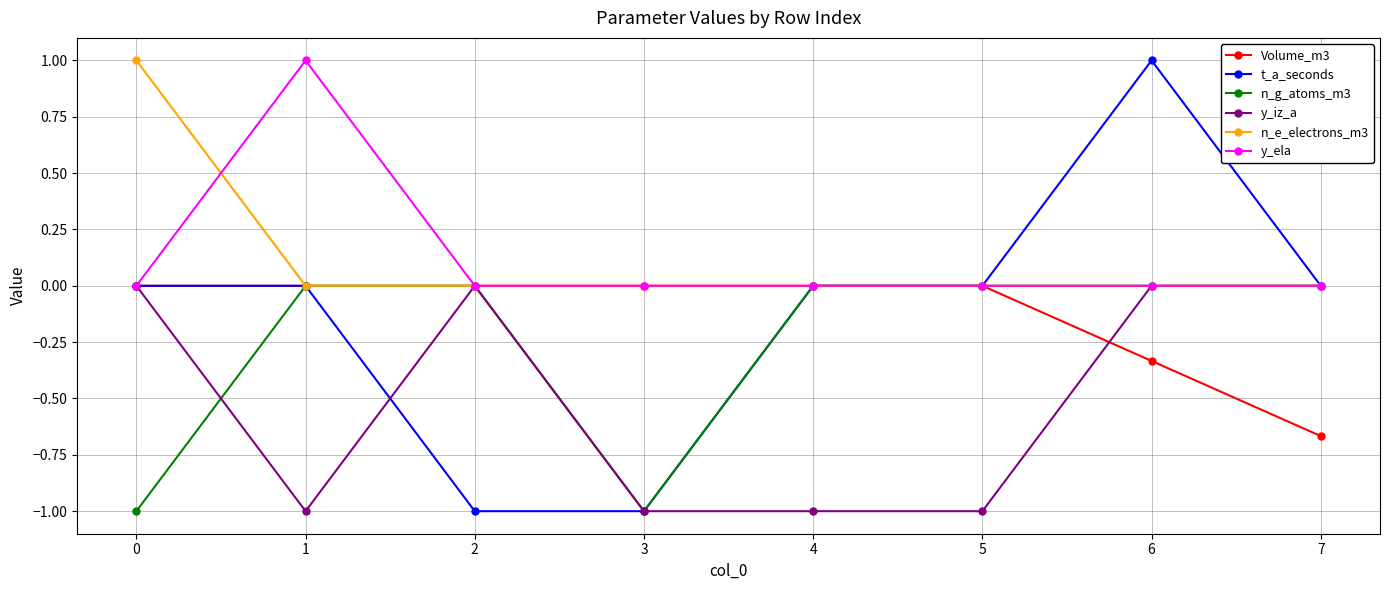

The value of n_g_atoms_m3 at 1 is 0.0. True or false?

True